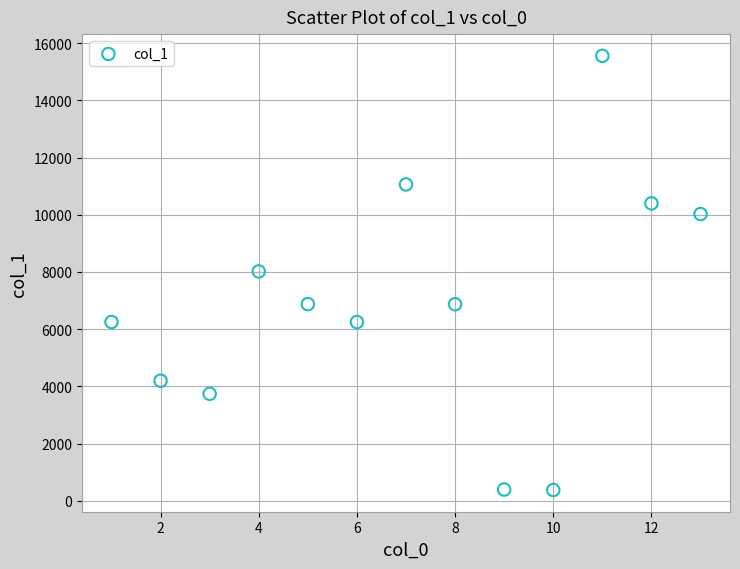

What is the range of Y values (max minus min)?

15180.2